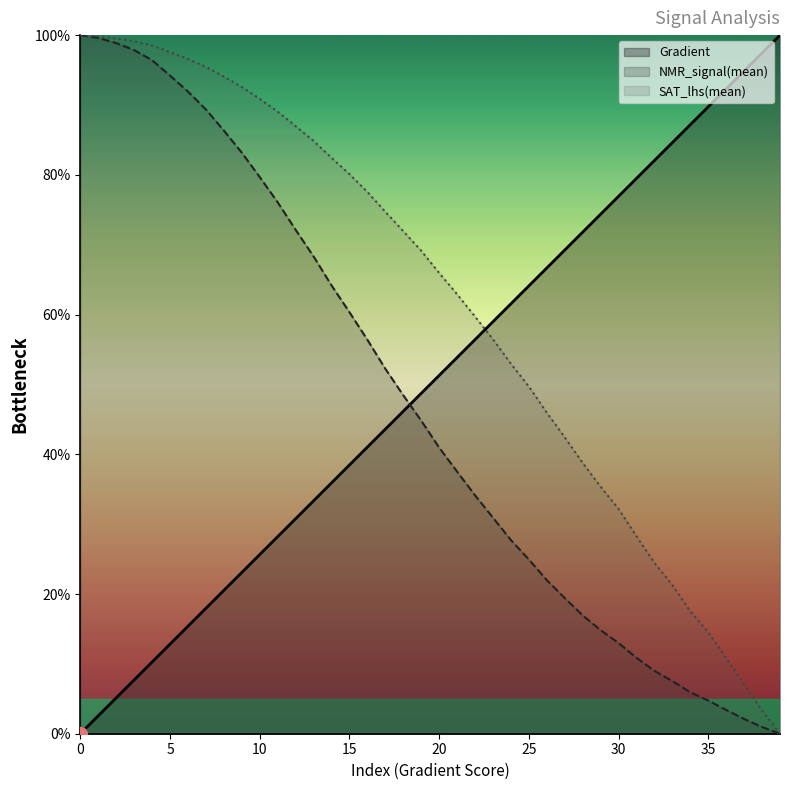

Does the chart have visible grid lines?

No